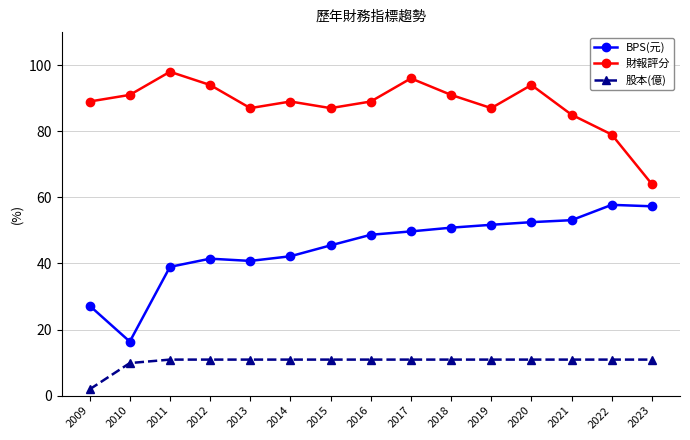

In BPS(元), how many points are higher than both neighbors (excluding endpoints)?

2